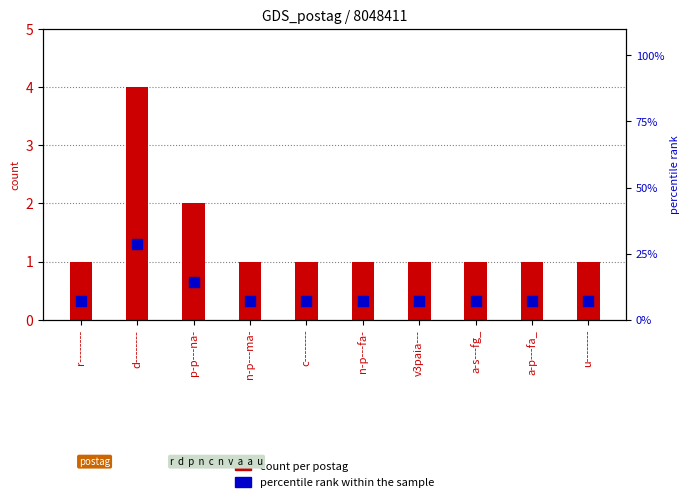

Is the value of percentile rank within sample at u-------- greater than the value of count per postag at r--------?

Yes